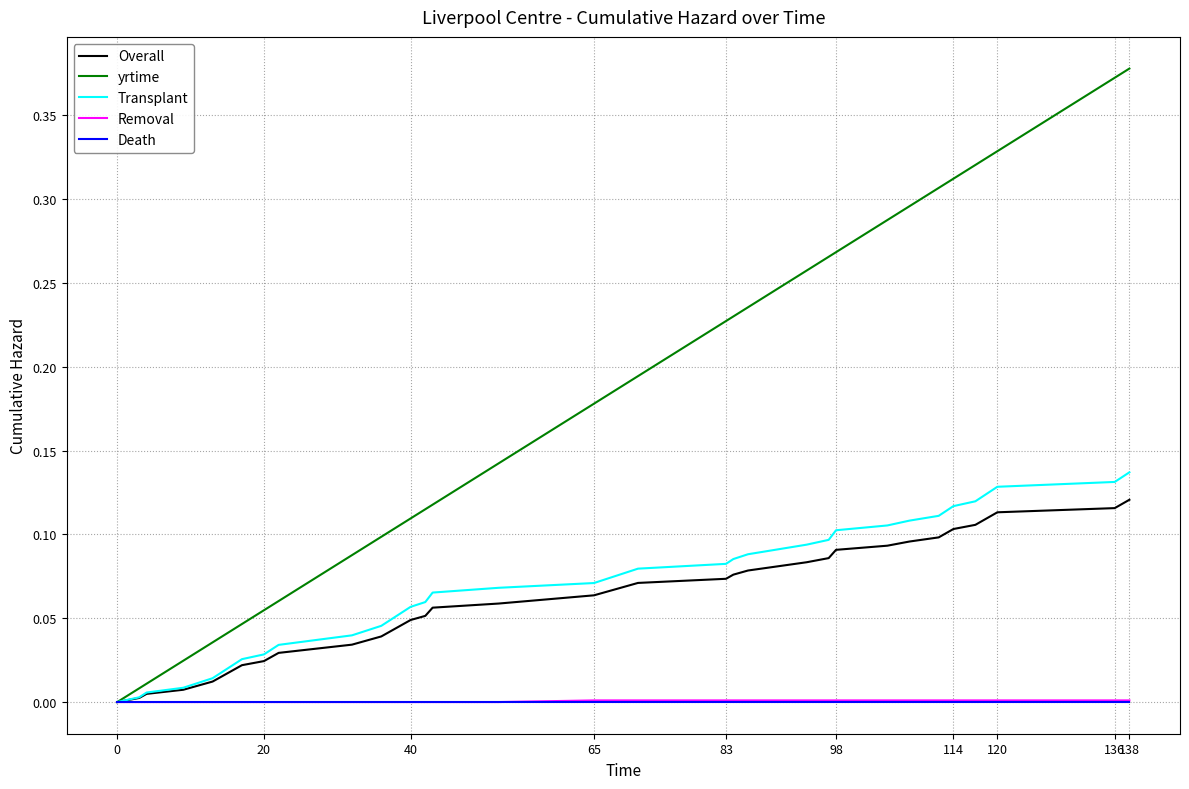

Which series has the largest range (max minus min)?

yrtime